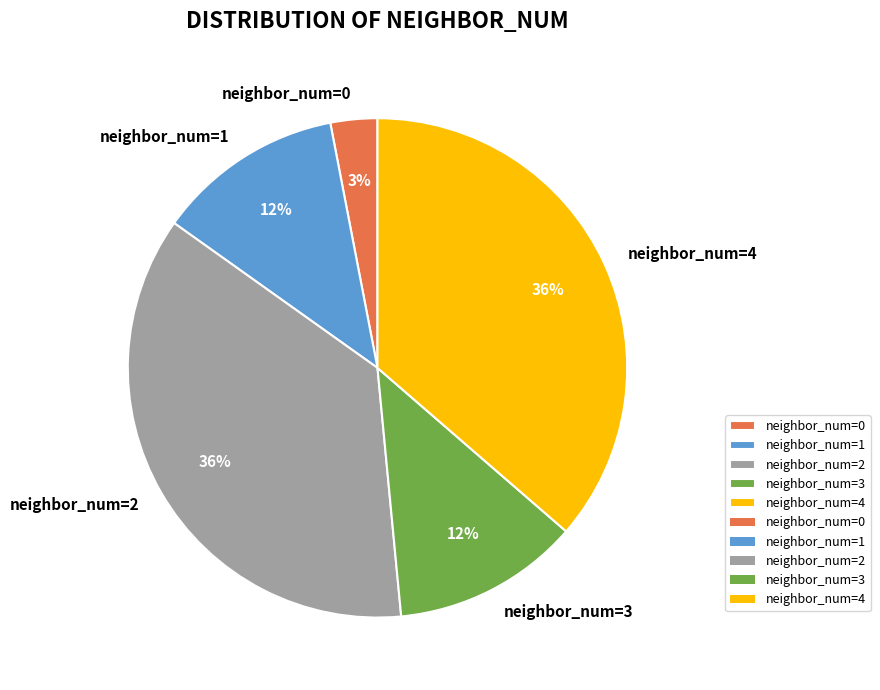

Is there any slice that represents more than half of the pie?

No